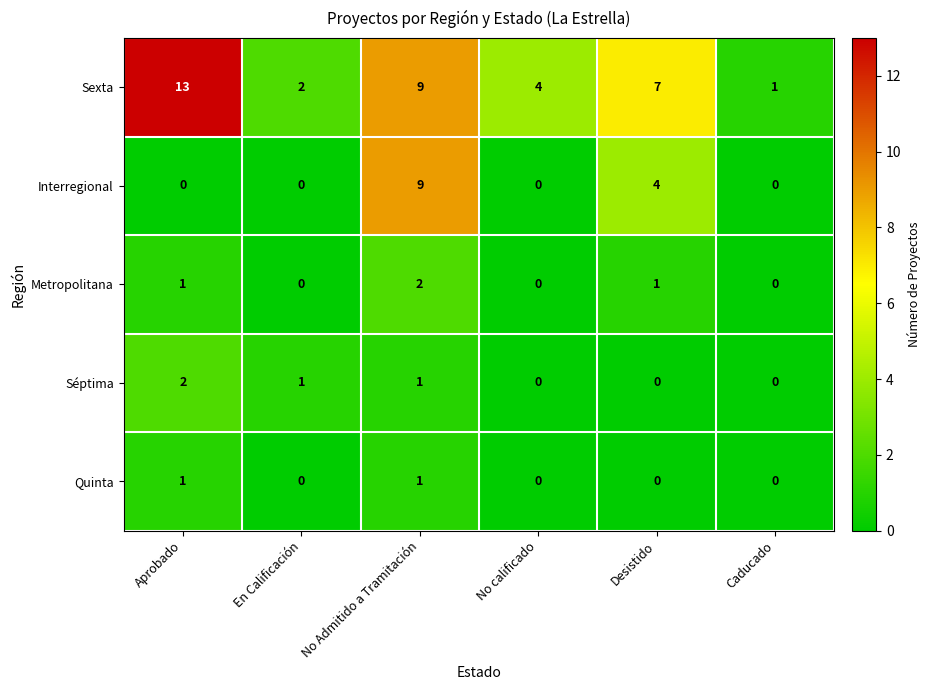

Count the number of categories in the chart.

6